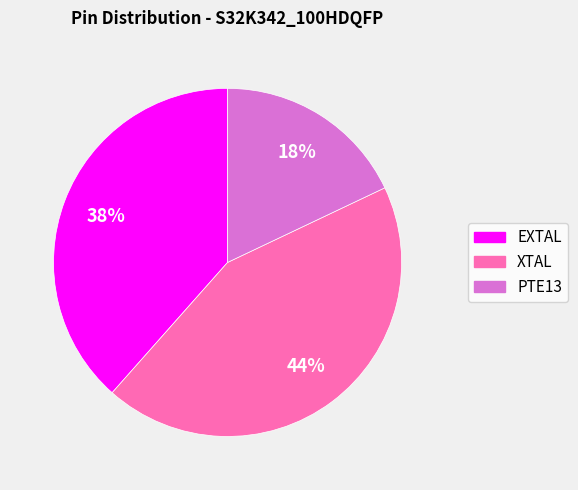

Rank the categories by value from lowest to highest.

PTE13, EXTAL, XTAL